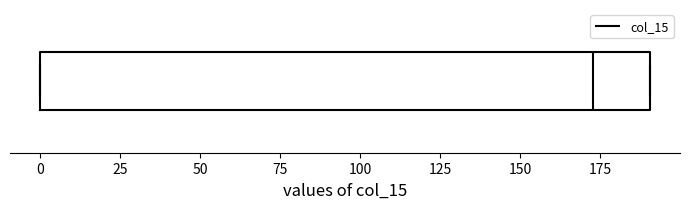

Where is the left edge of the box on the x-axis? The values are not printed on the chart, so give them approximately, as read against the axis.

0